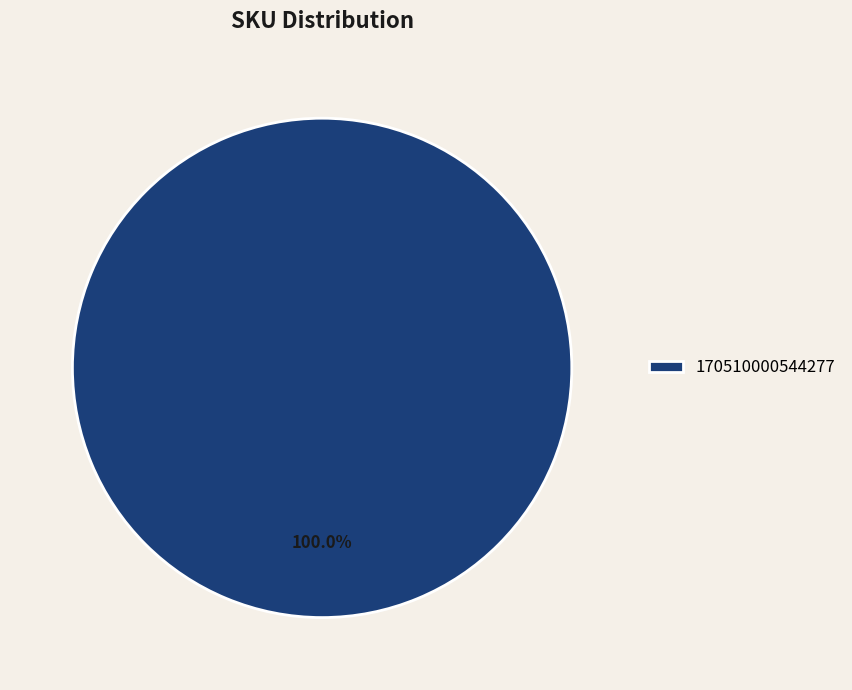

Which category accounts for the majority?

170510000544277